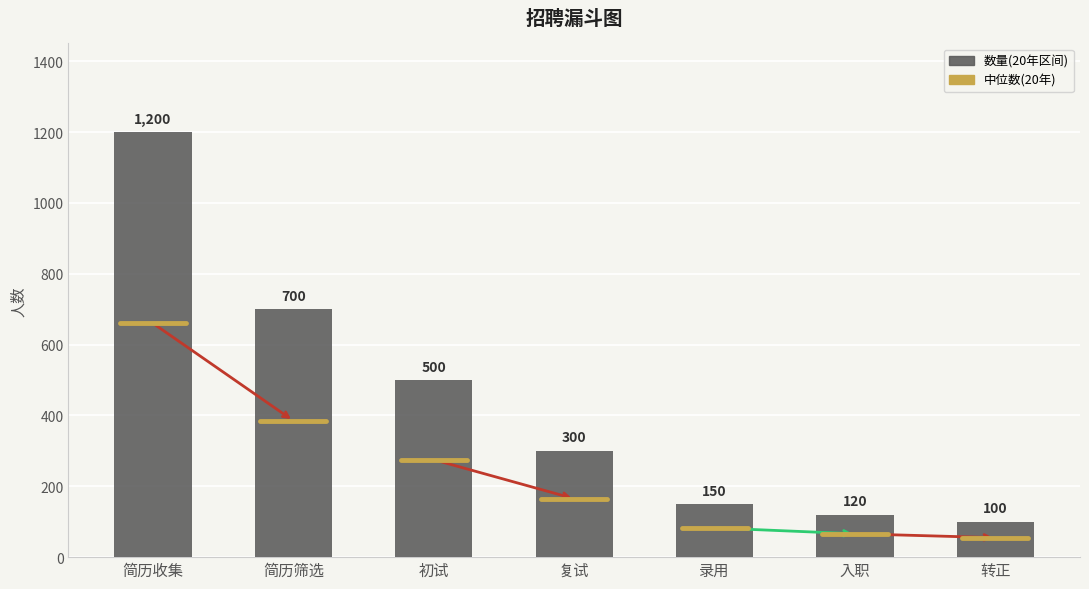

How many data points does each series have?

7